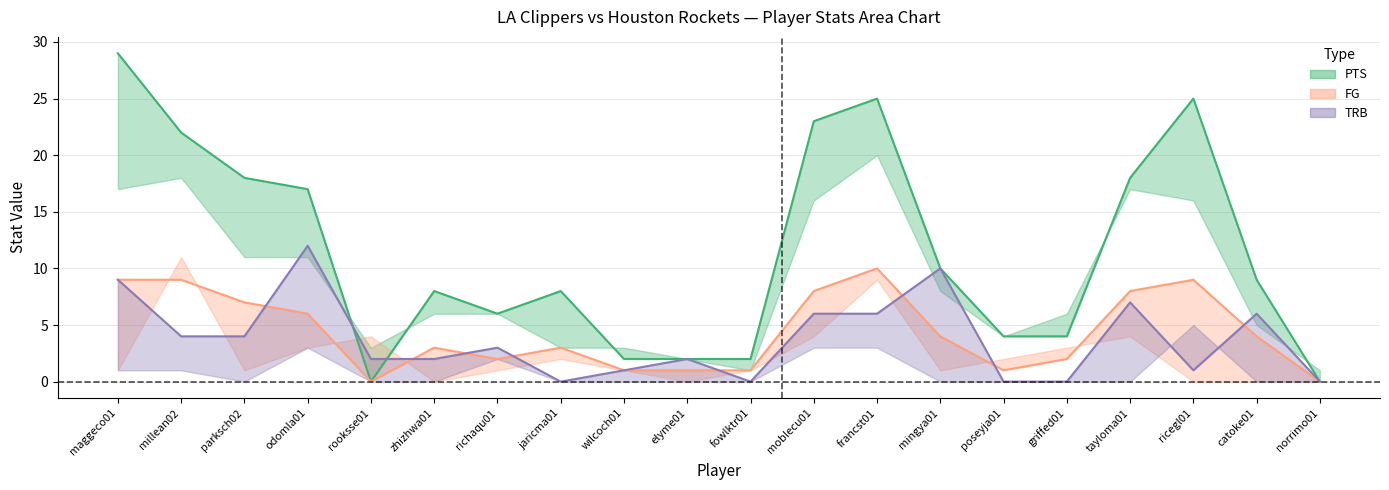

Which series has the widest spread of values?

PTS